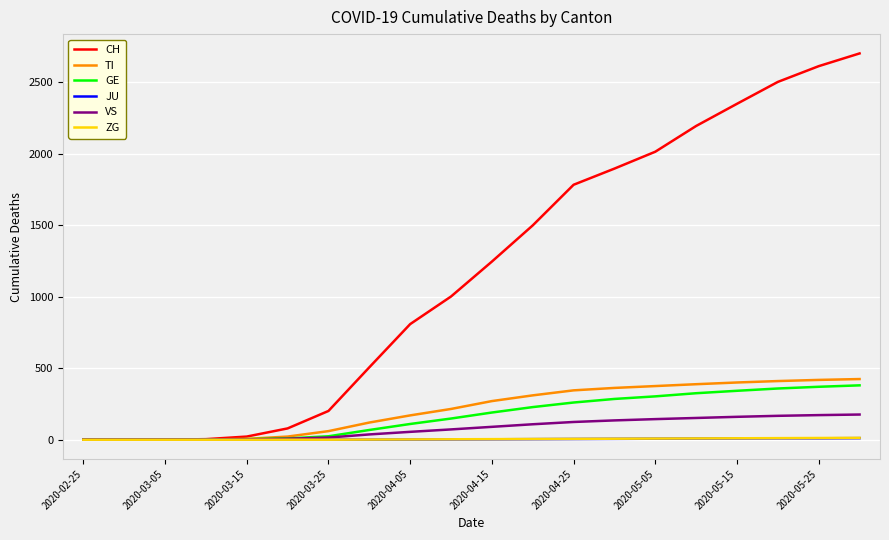

What is the maximum value for VS?

176